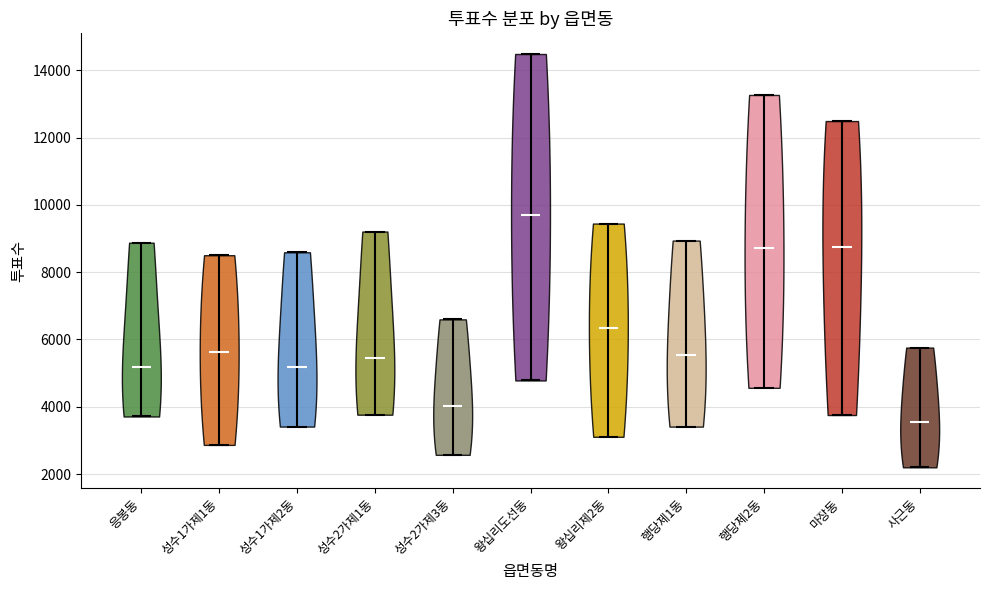

Where does the median line of the violin for 왕십리제2동 sit on the y-axis? The values are not printed on the chart, so give them approximately, as read against the axis.

6400